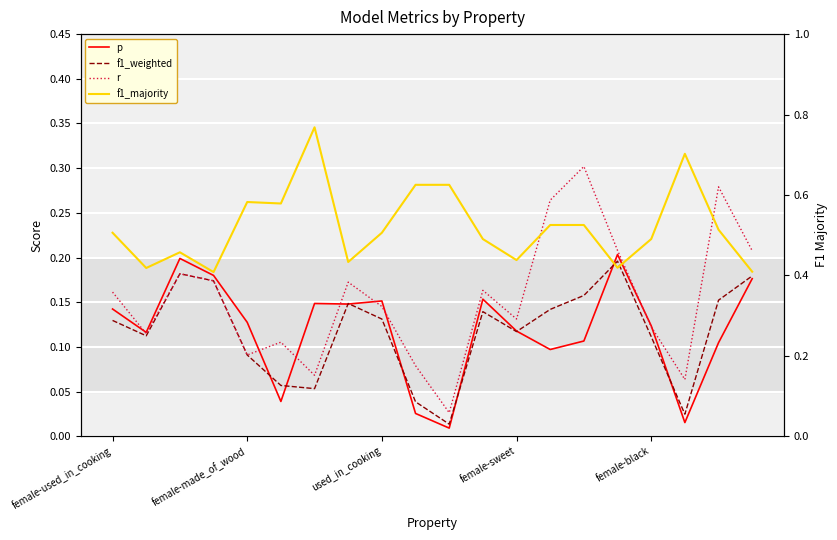

How many distinct data groups are displayed?

4